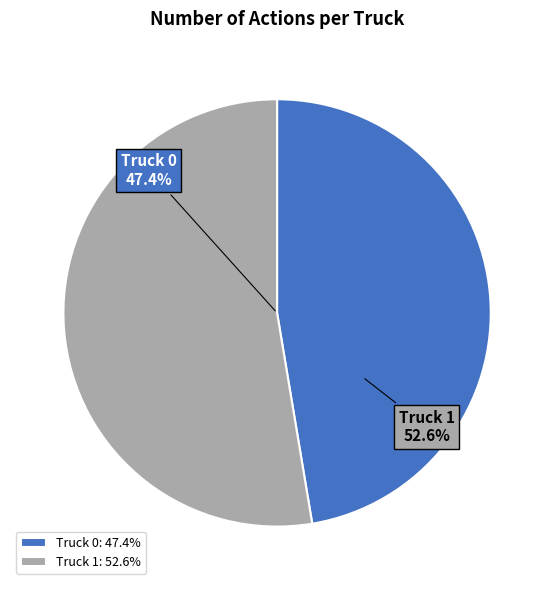

Which category has the smallest portion of the pie?

Truck 0